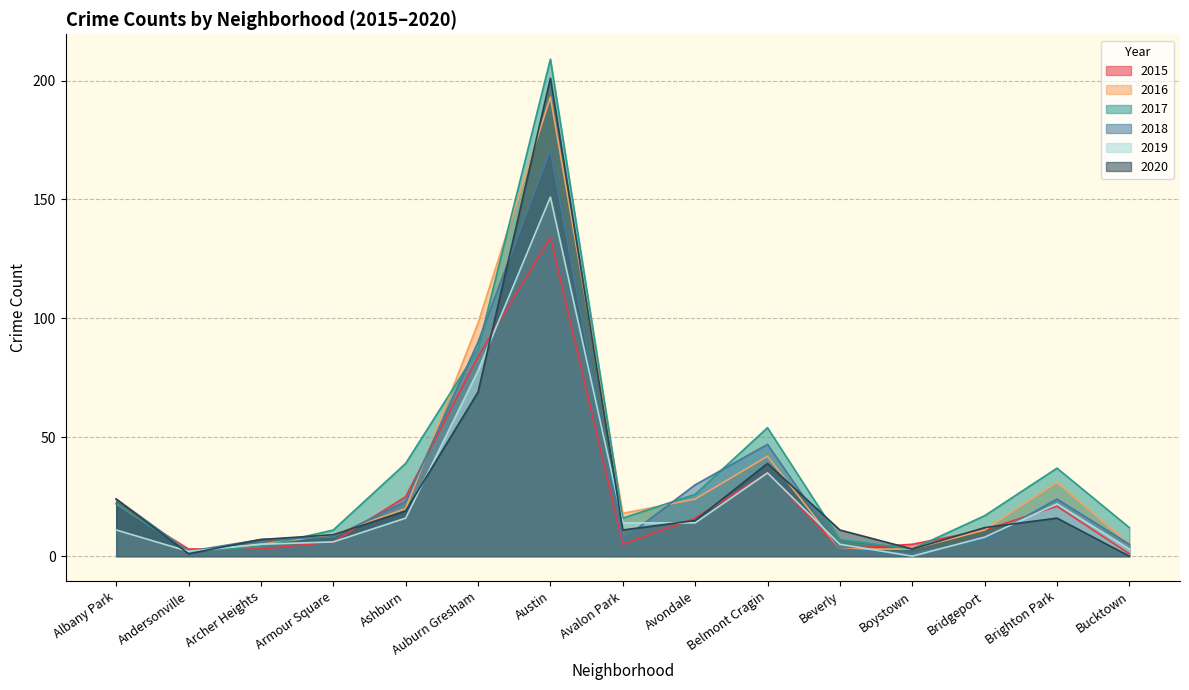

Between Albany Park and Armour Square, which series saw the biggest shift?

2015